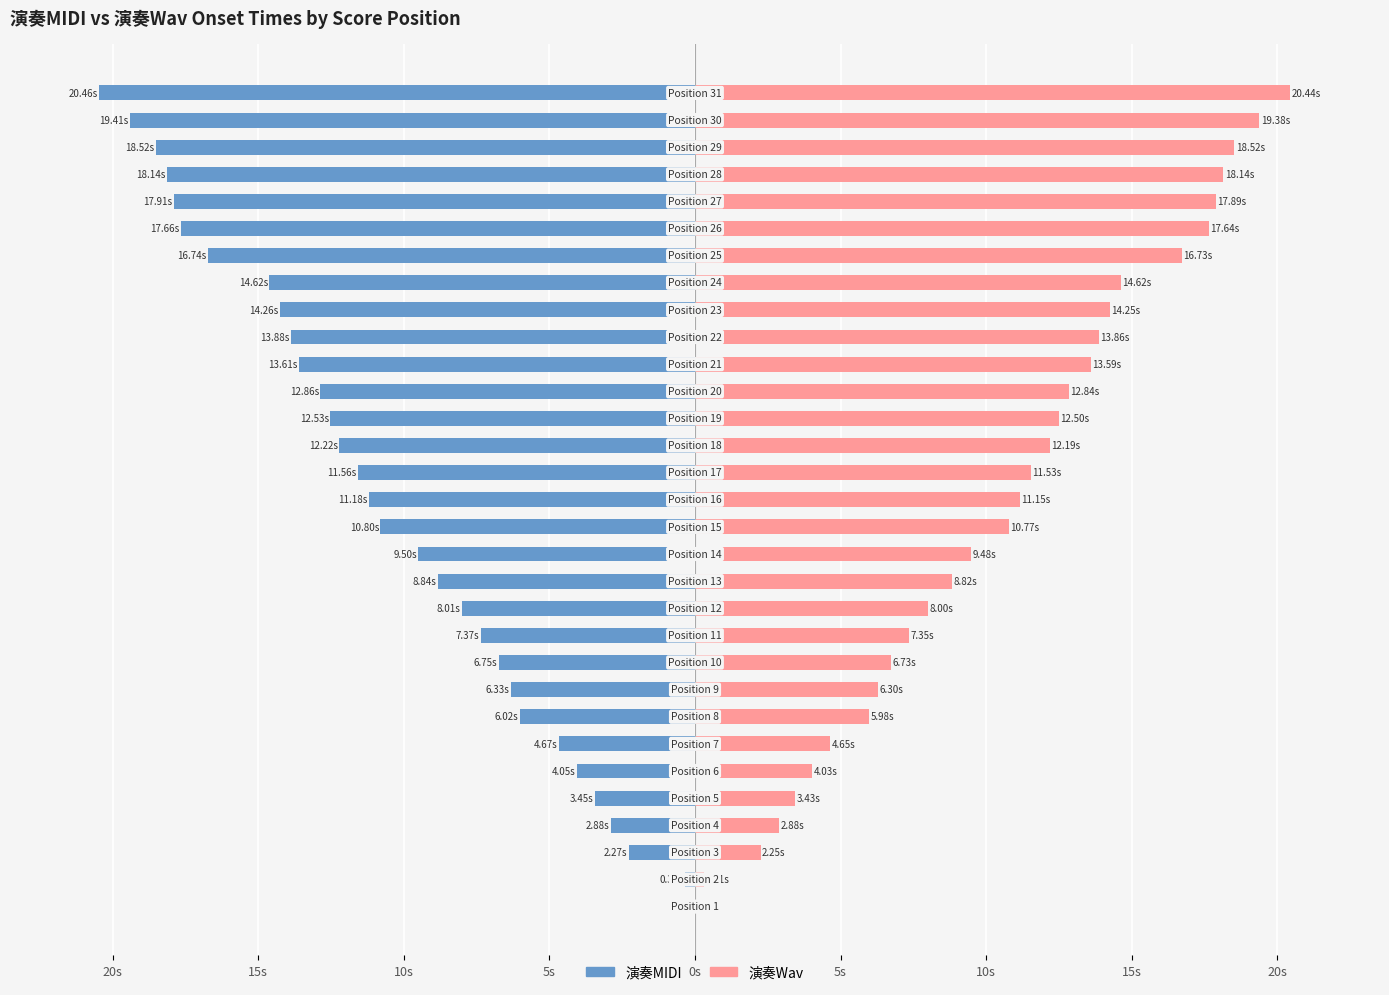

What is the average value of the 演奏MIDI series?

-10.5